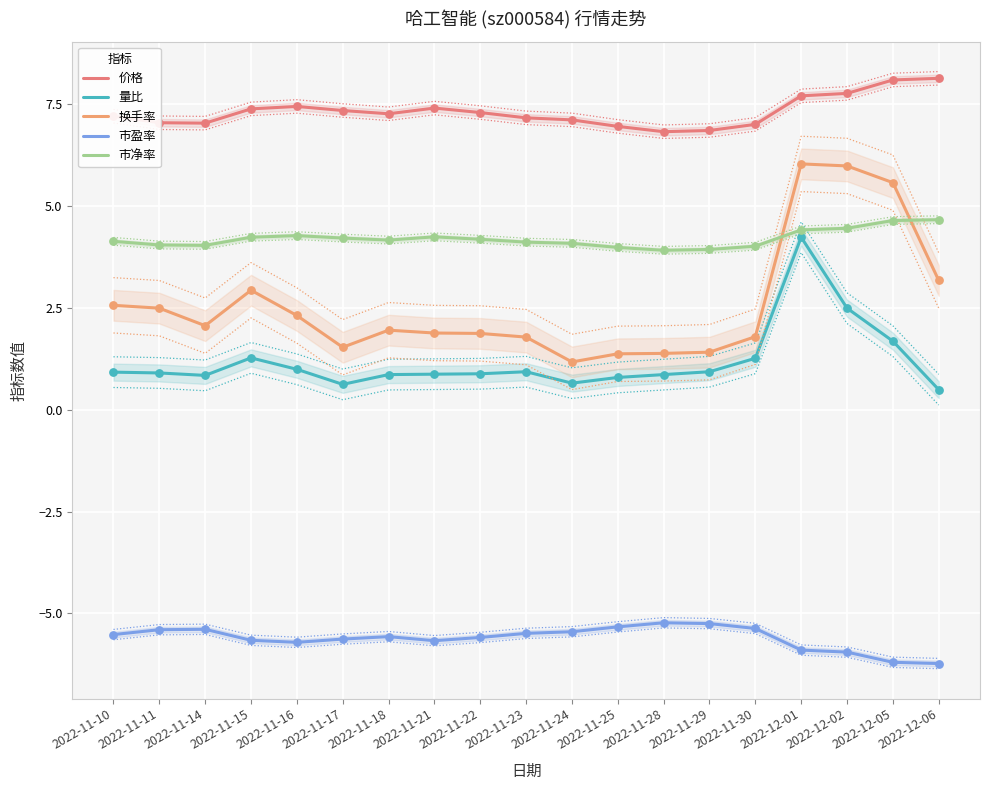

What is the total value across all series at 2022-11-18?

8.7